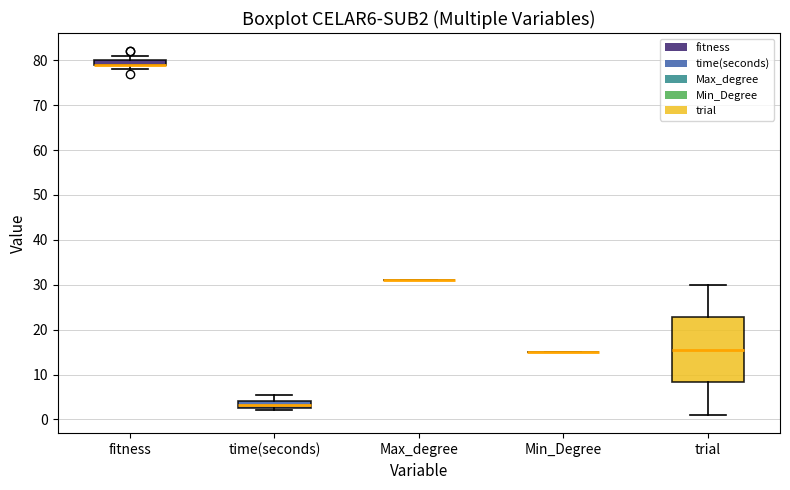

Which box is the tallest, from its lower edge to its upper edge?

trial